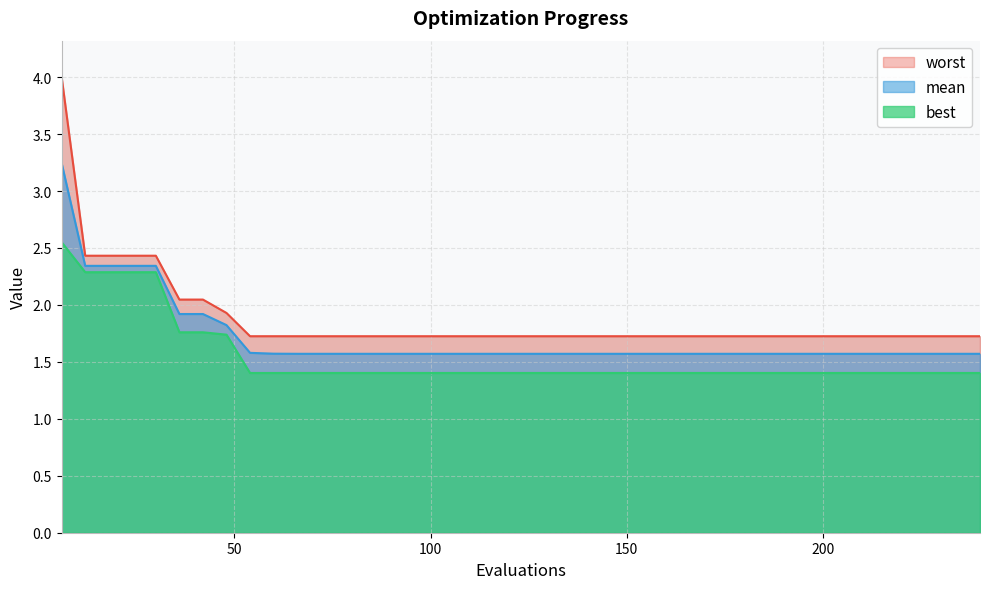

List the series in order of their peak value, highest first.

worst, mean, best